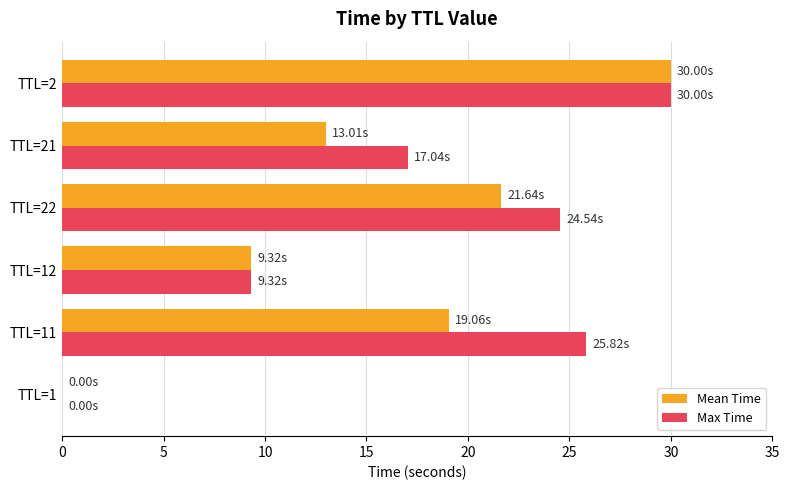

Which series has the largest total across all categories?

Max Time